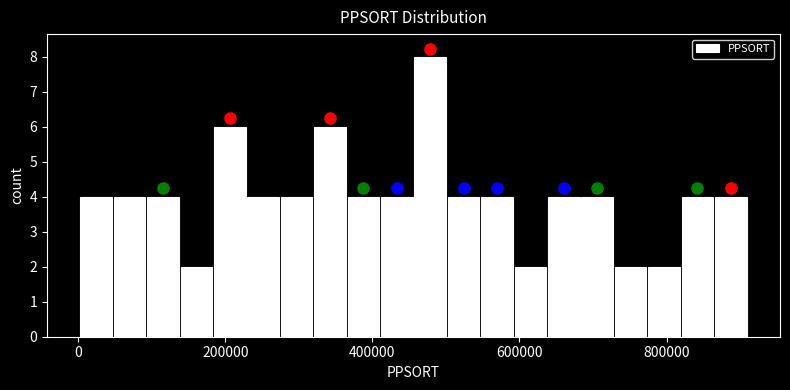

Read against the x-axis, roughly where is the centre of the tallest bar?

480000